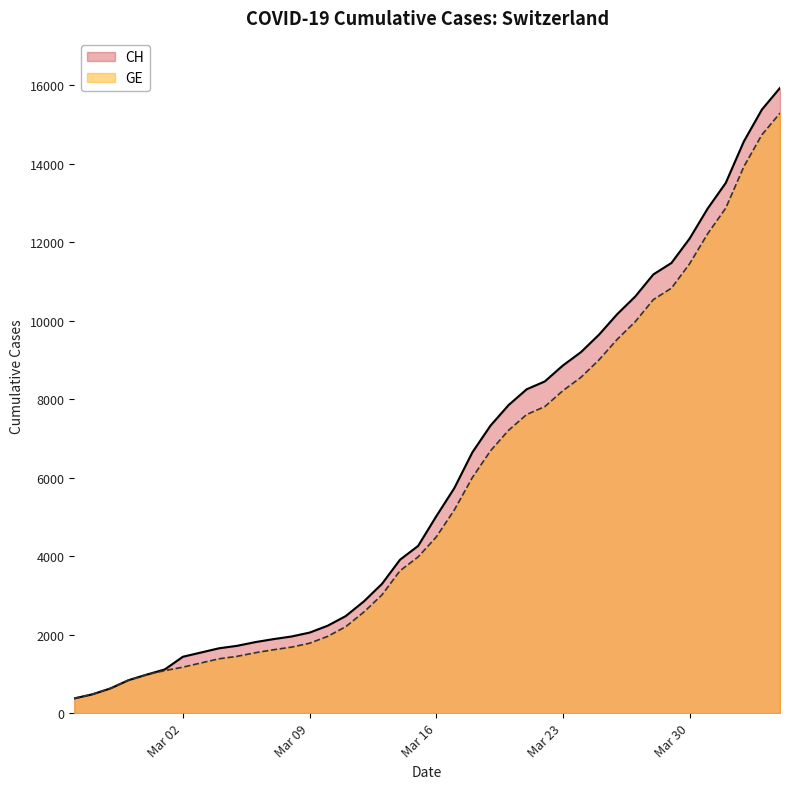

At how many categories does at least one series exceed 8687?

13